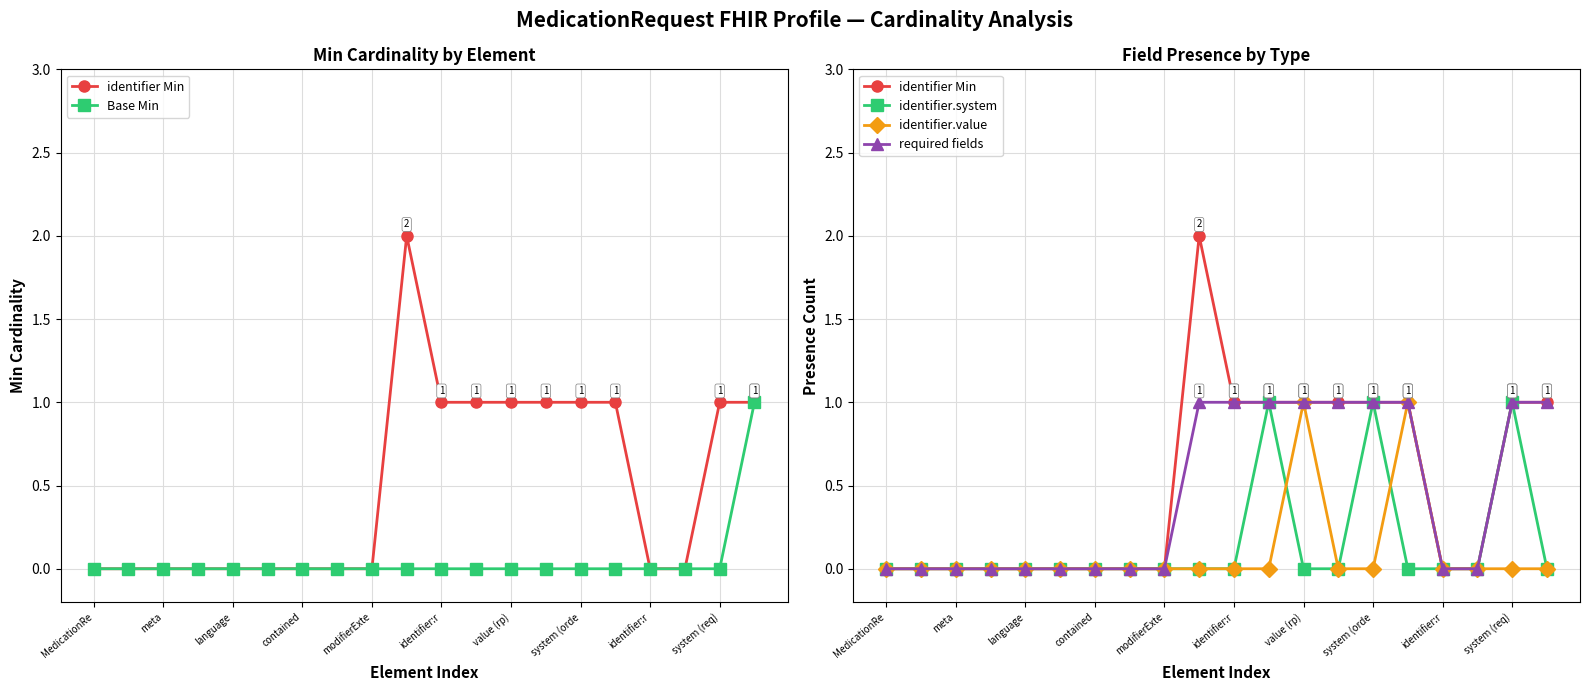

What is the difference between the maximum and minimum values in the identifier.value series?

1